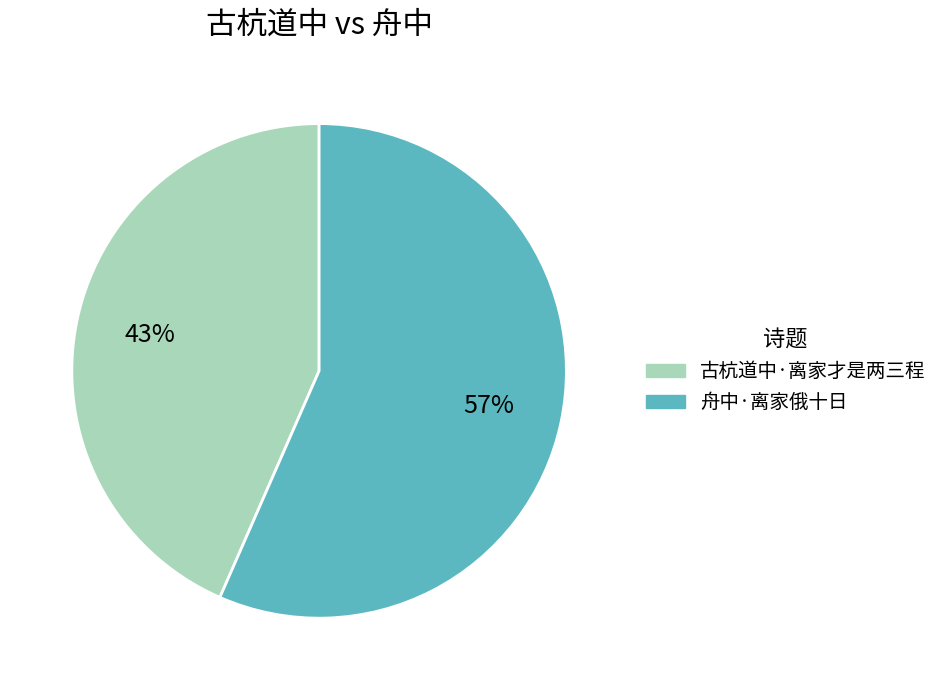

Count the number of slices in the pie.

2